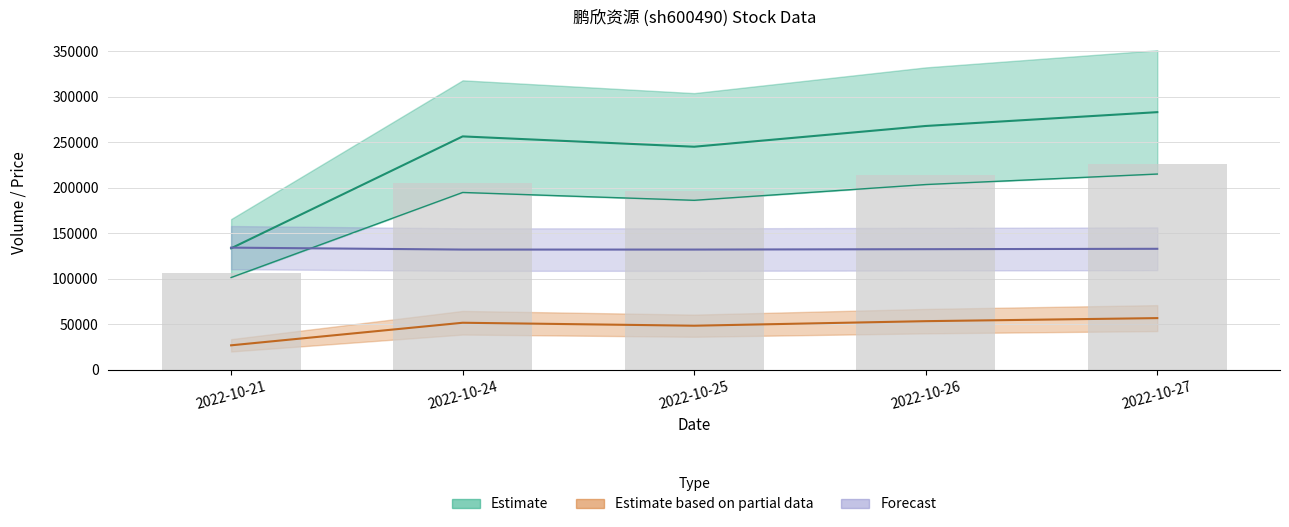

At which label is t_change closest to 166623?

2022-10-25